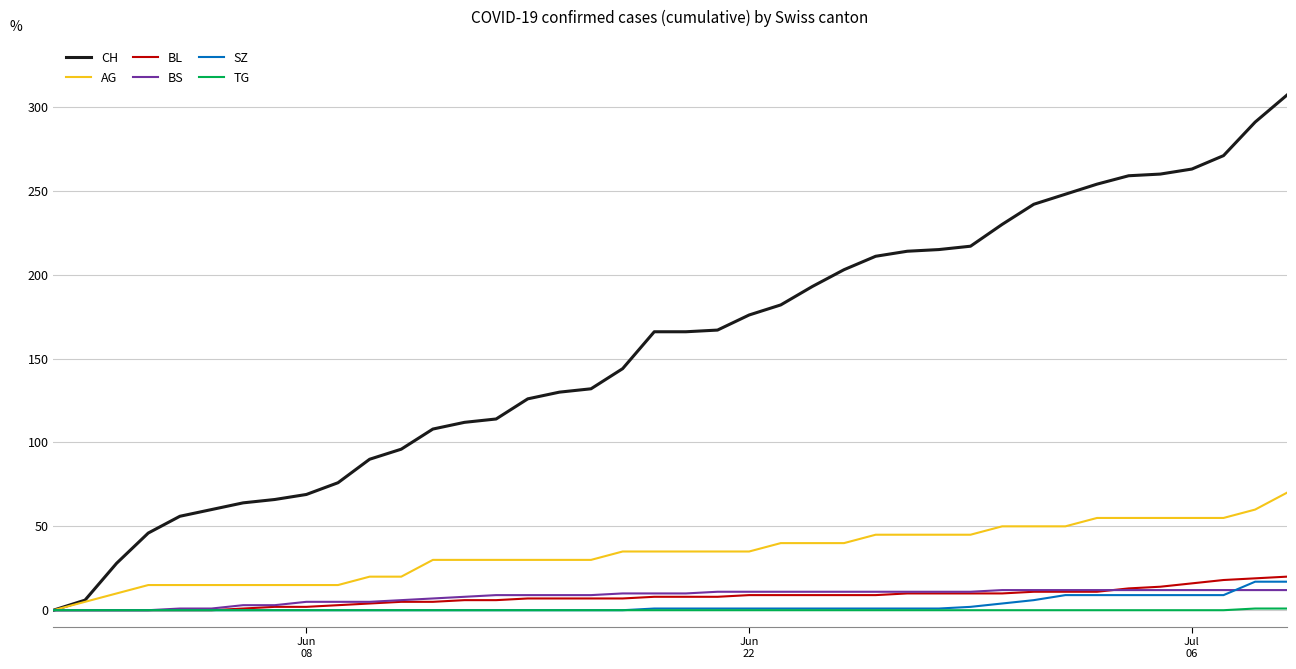

Which series has the largest total across all categories?

CH